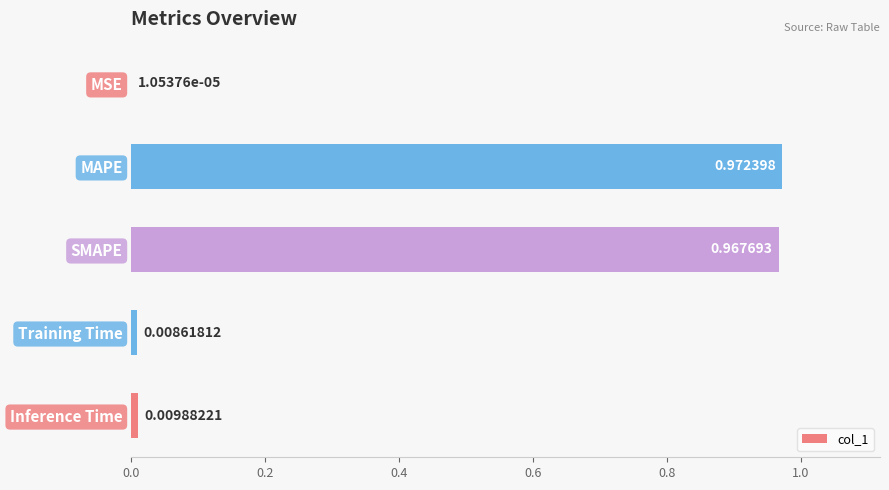

Count the number of categories in the chart.

5